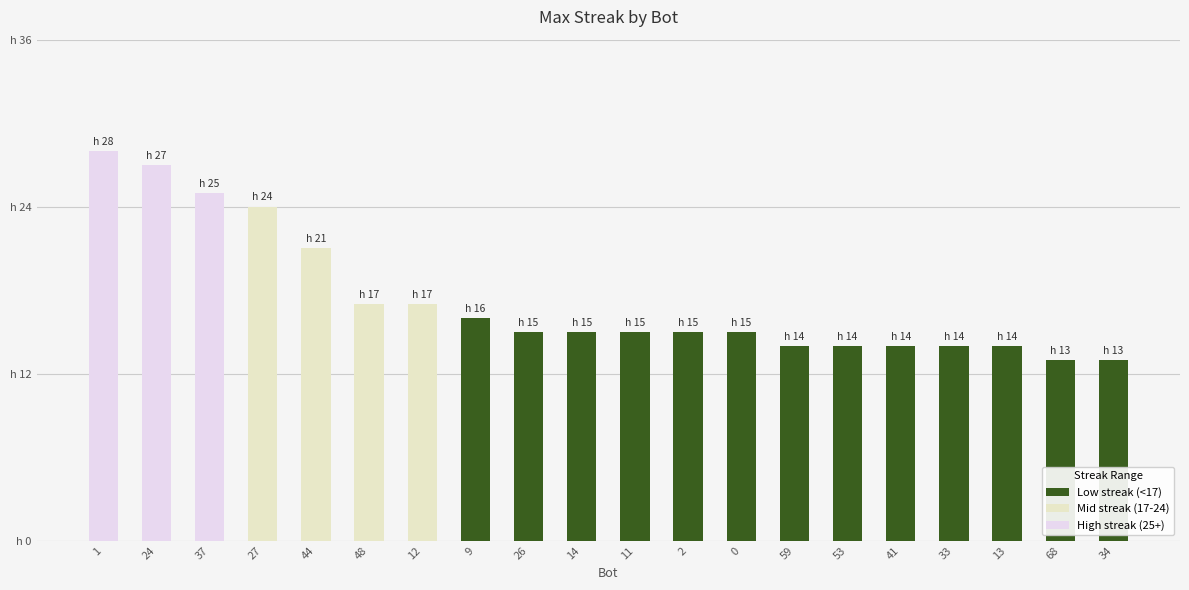

Does the chart contain any negative values?

No